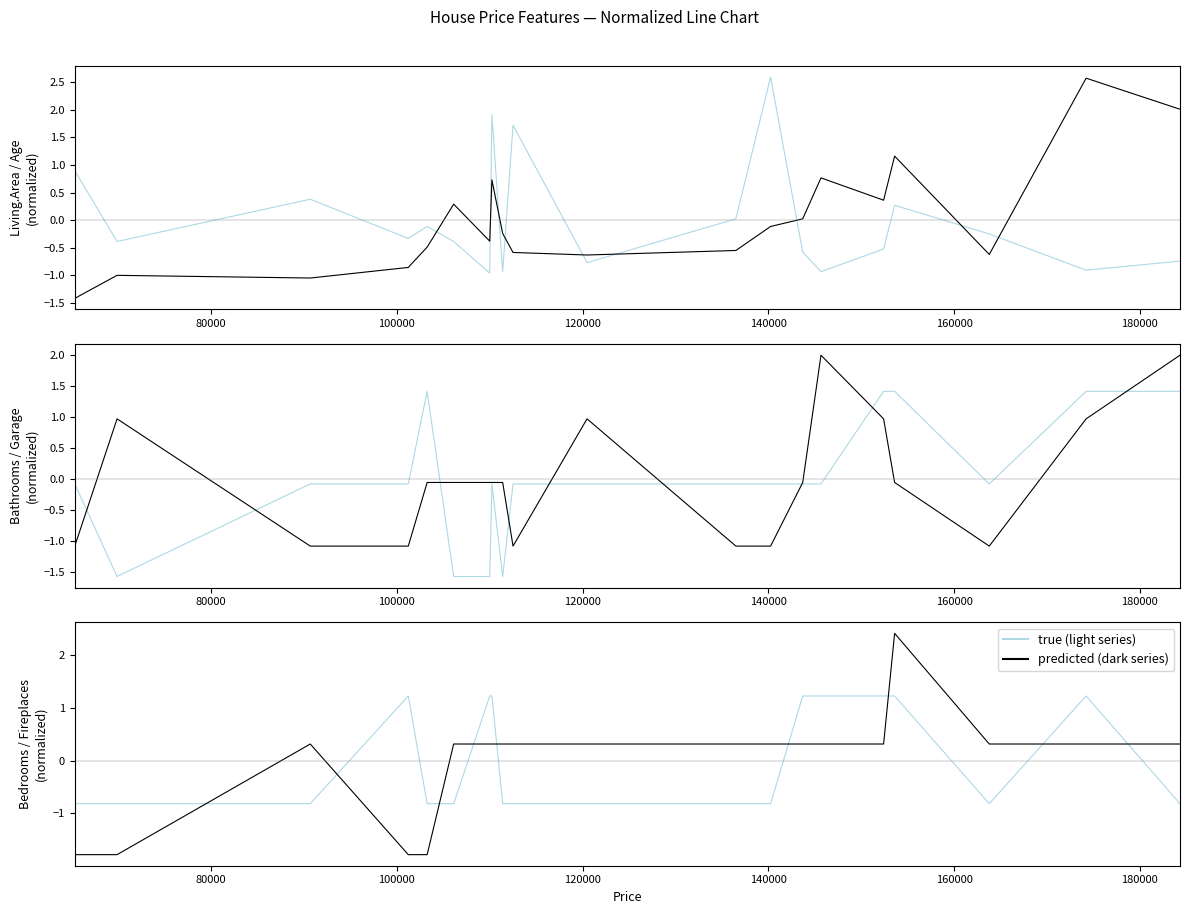

True or false: Bathrooms and Fireplaces cross at least once.

True